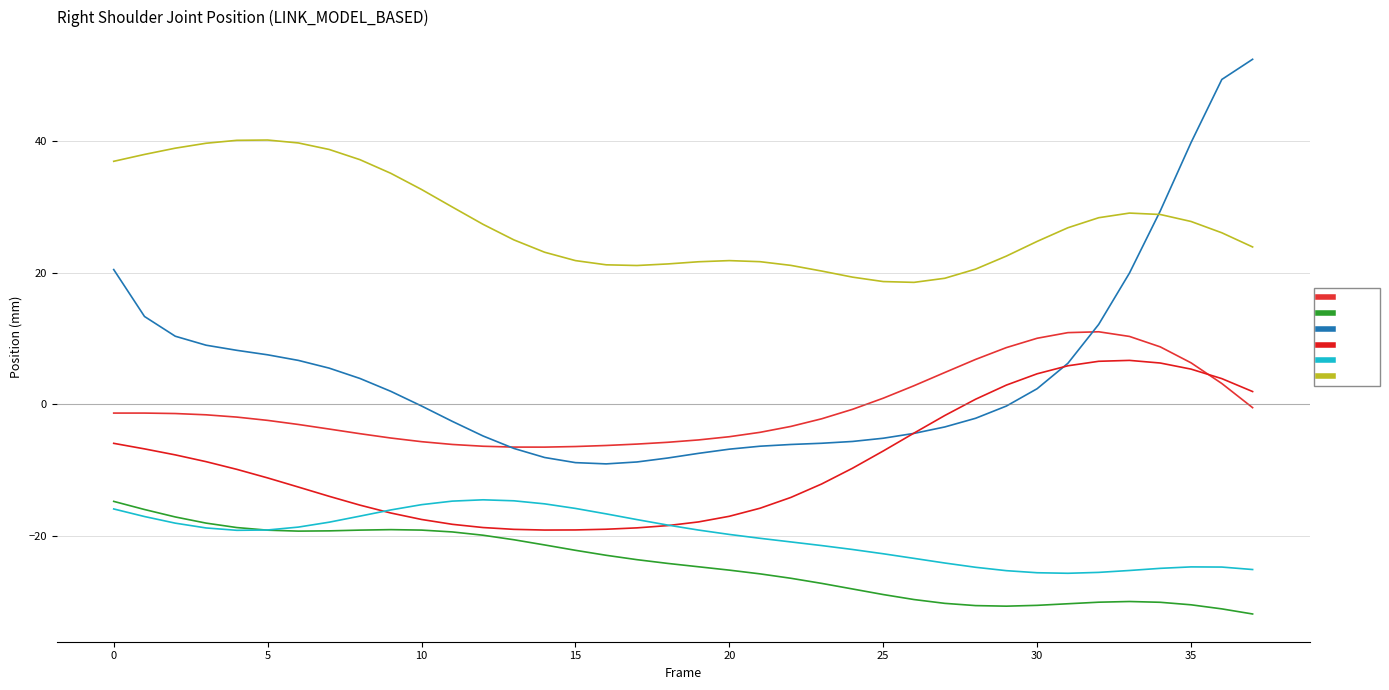

Which series has the largest range (max minus min)?

Z (Left)